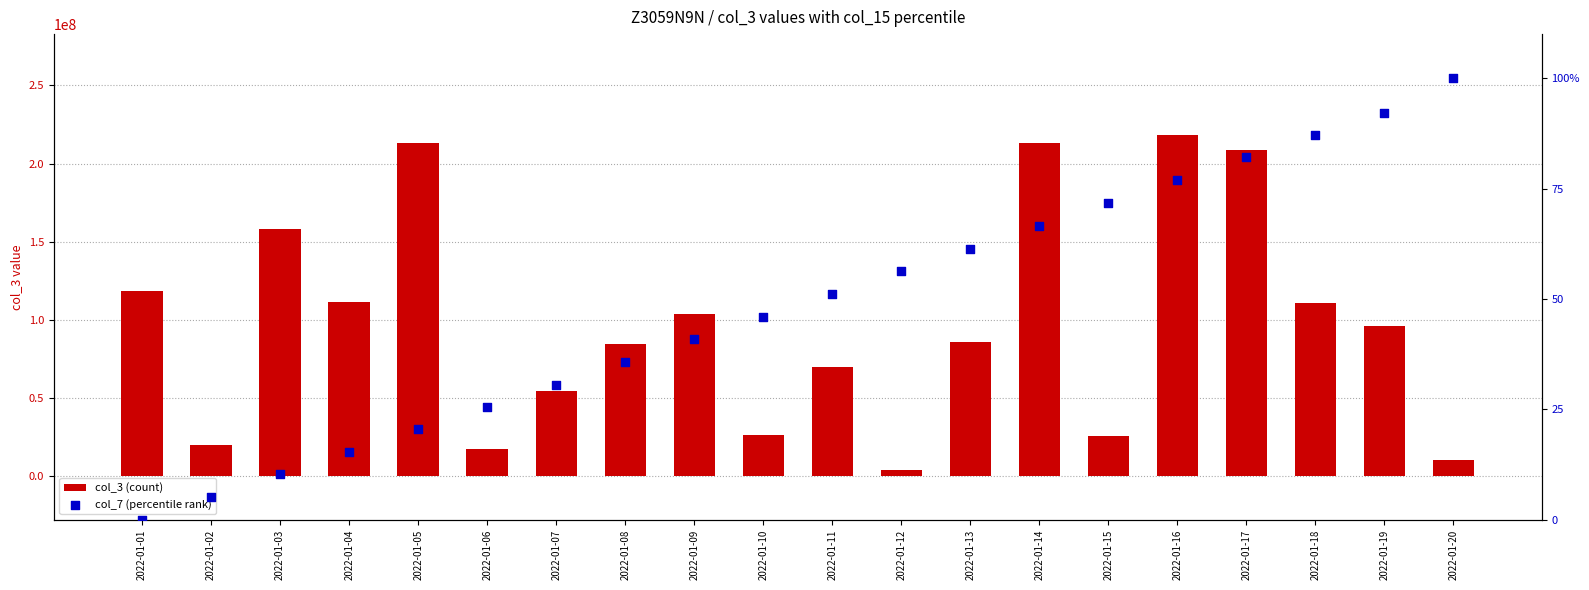

Is the value of col_3 (count) at 2022-01-13 greater than the value of col_7 (percentile rank) at 2022-01-02?

Yes